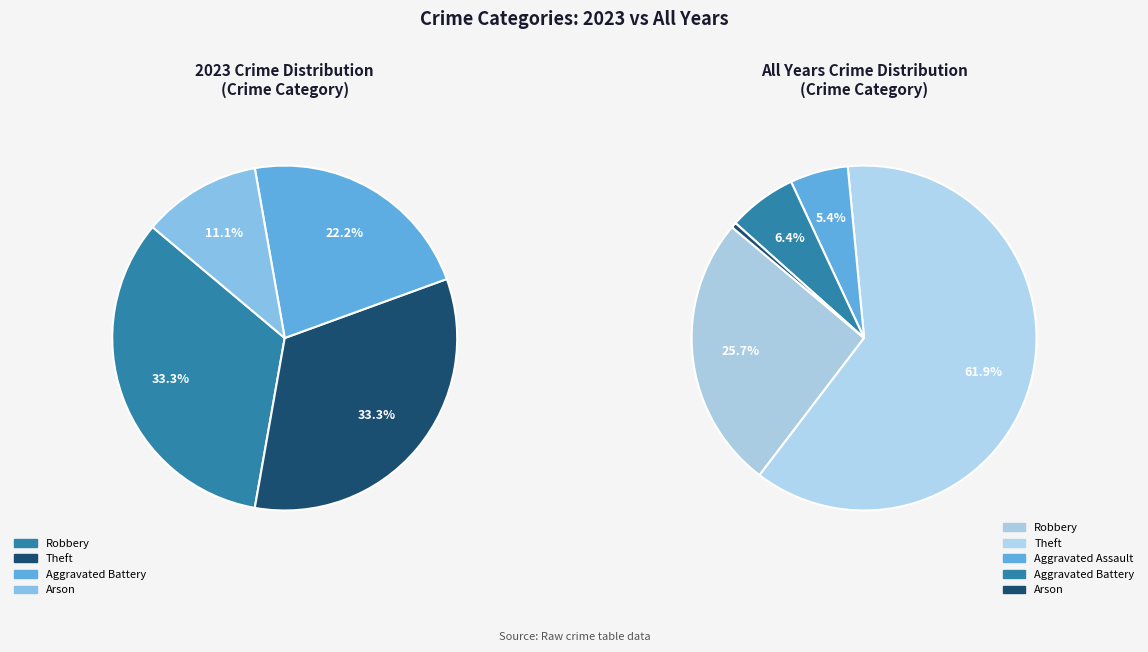

Is it true that Robbery is 33% of the pie?

True